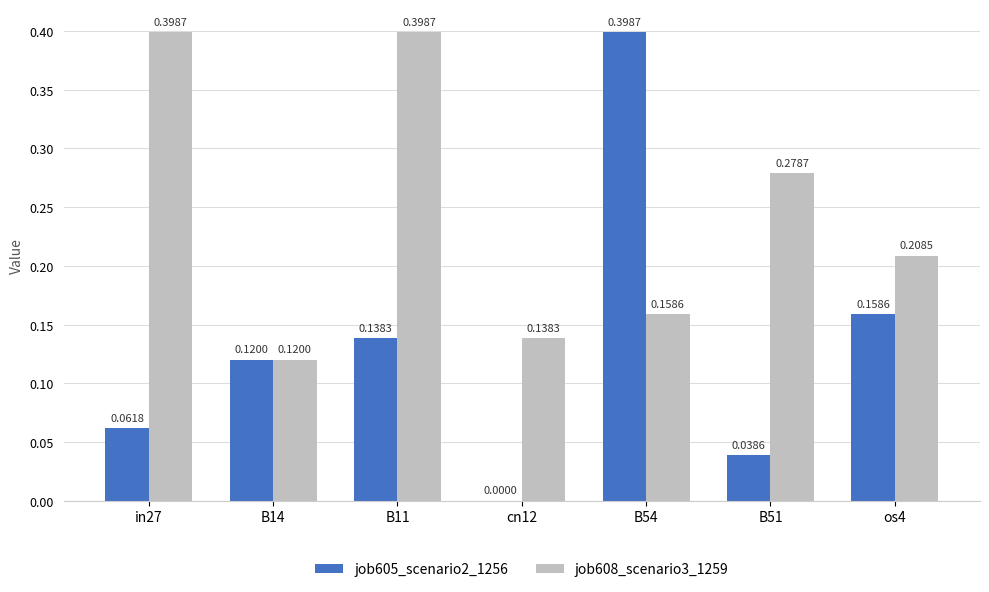

How many groups of bars are there?

7